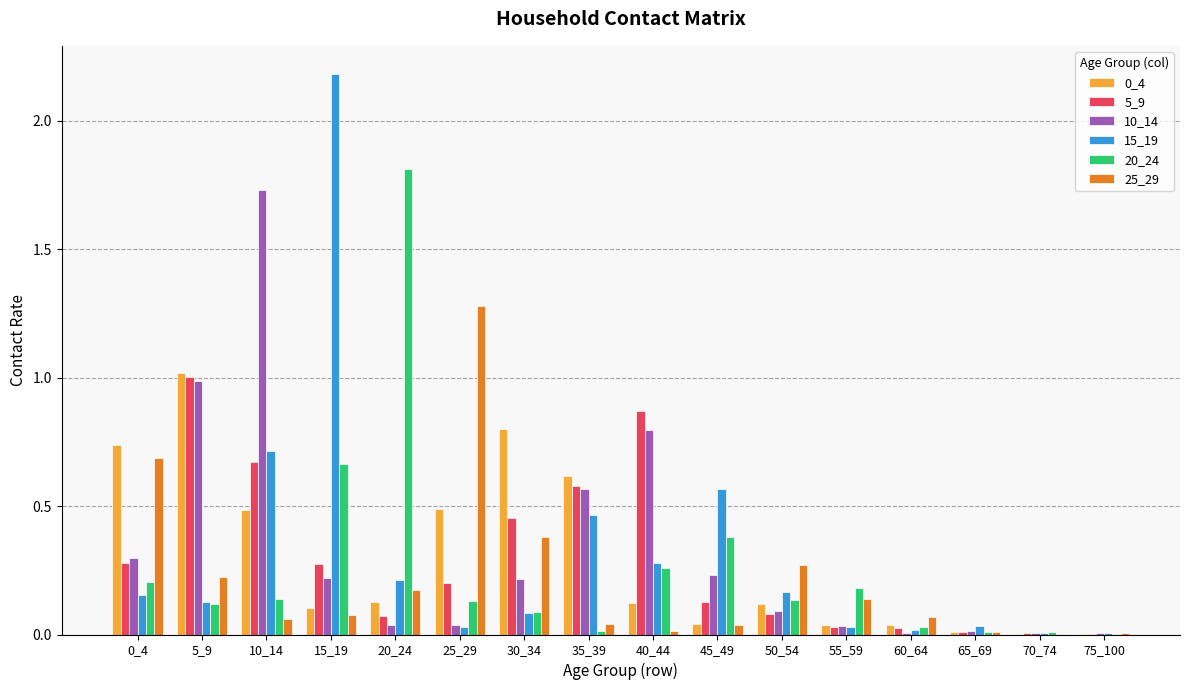

The 5_9 series shows 0.3 at 35_39. True or false?

False